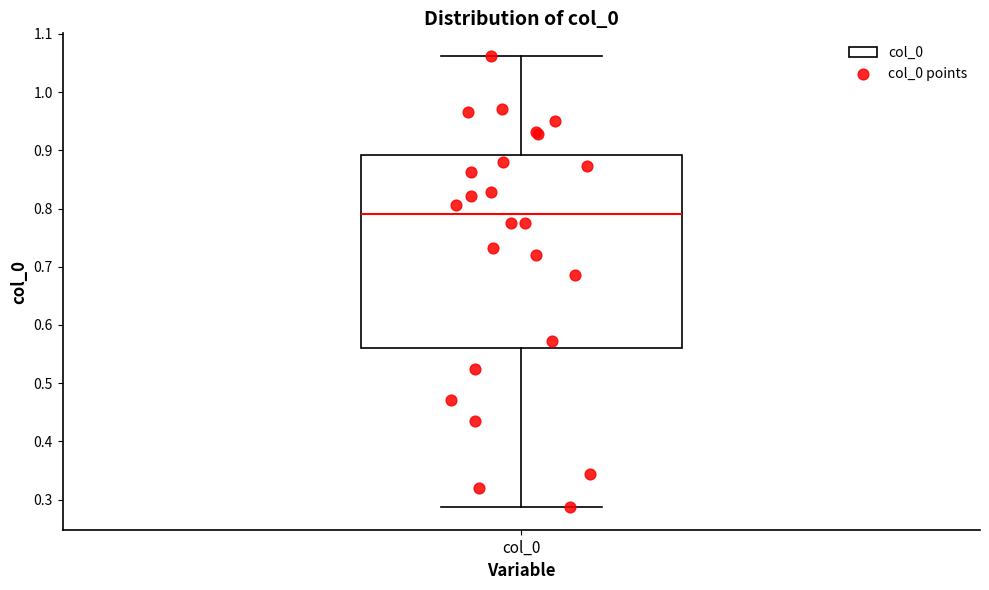

Read this box plot against the y-axis: the position of the median line, the range covered by the box, and the ends of both whiskers. The values are not printed on the chart, so give them approximately, as read against the axis.

median 0.79, box 0.56 to 0.89, whiskers 0.29 to 1.06